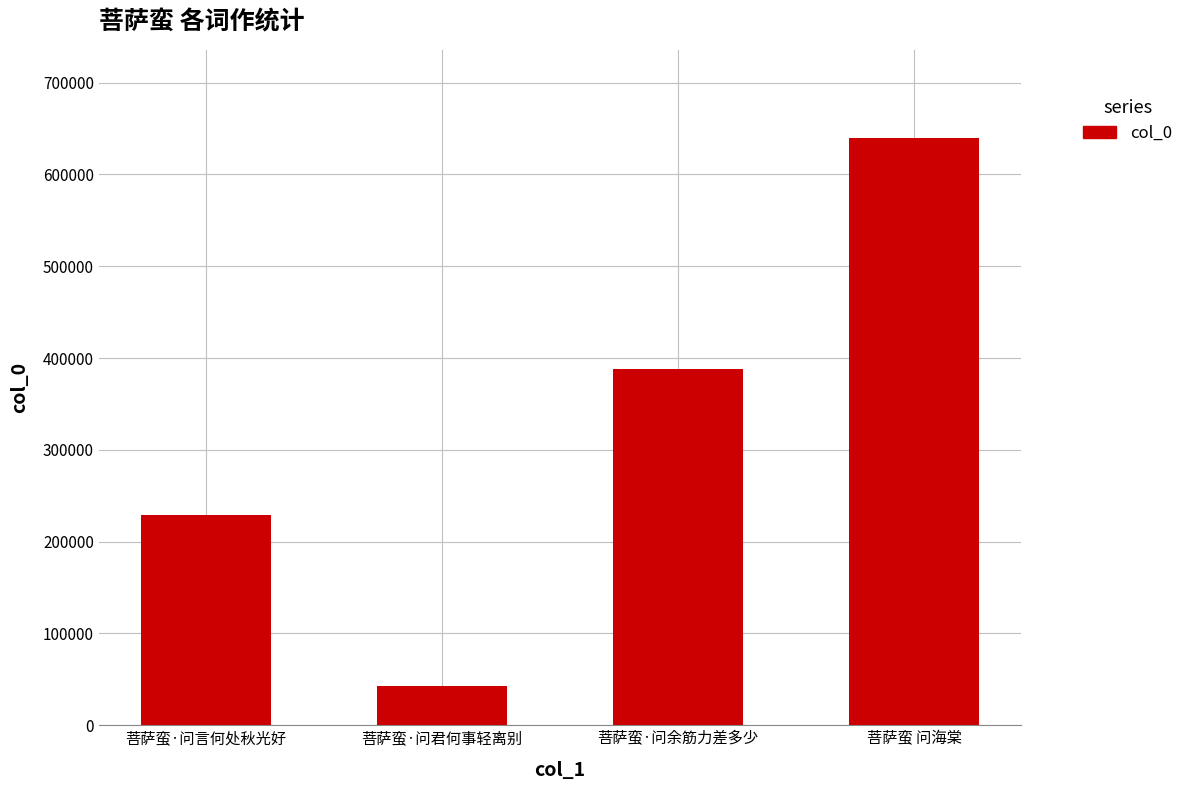

Reading left to right, extract all data points from this chart.

228808	42711	387692	639625